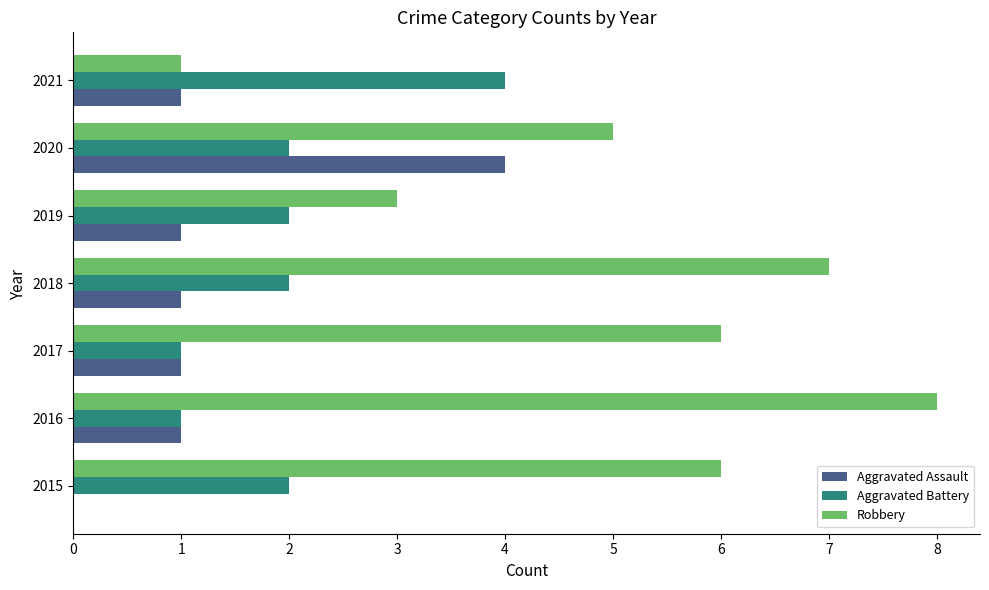

What is the sum of the Robbery values at 2017 and 2021?

7